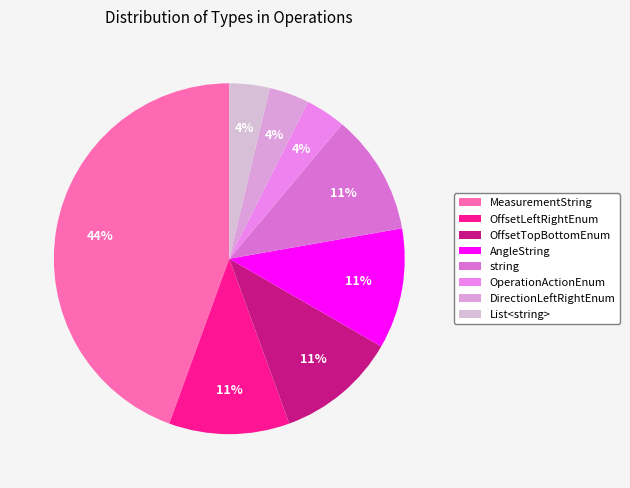

Is there a majority slice in this chart?

No